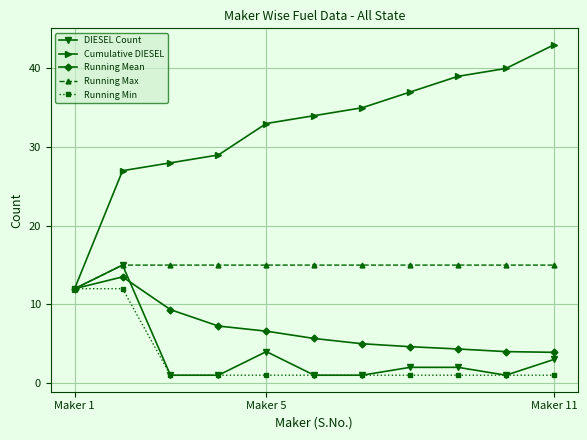

Which series has the largest range (max minus min)?

Cumulative DIESEL